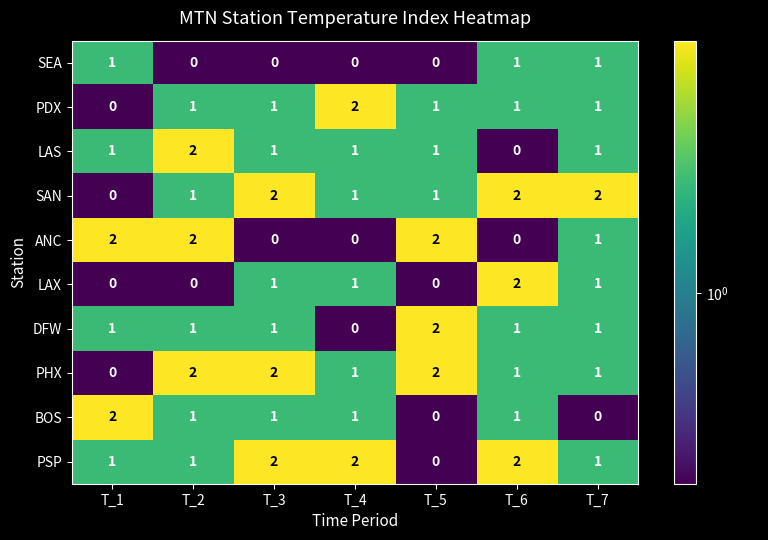

At which label does DFW reach its minimum?

T_4